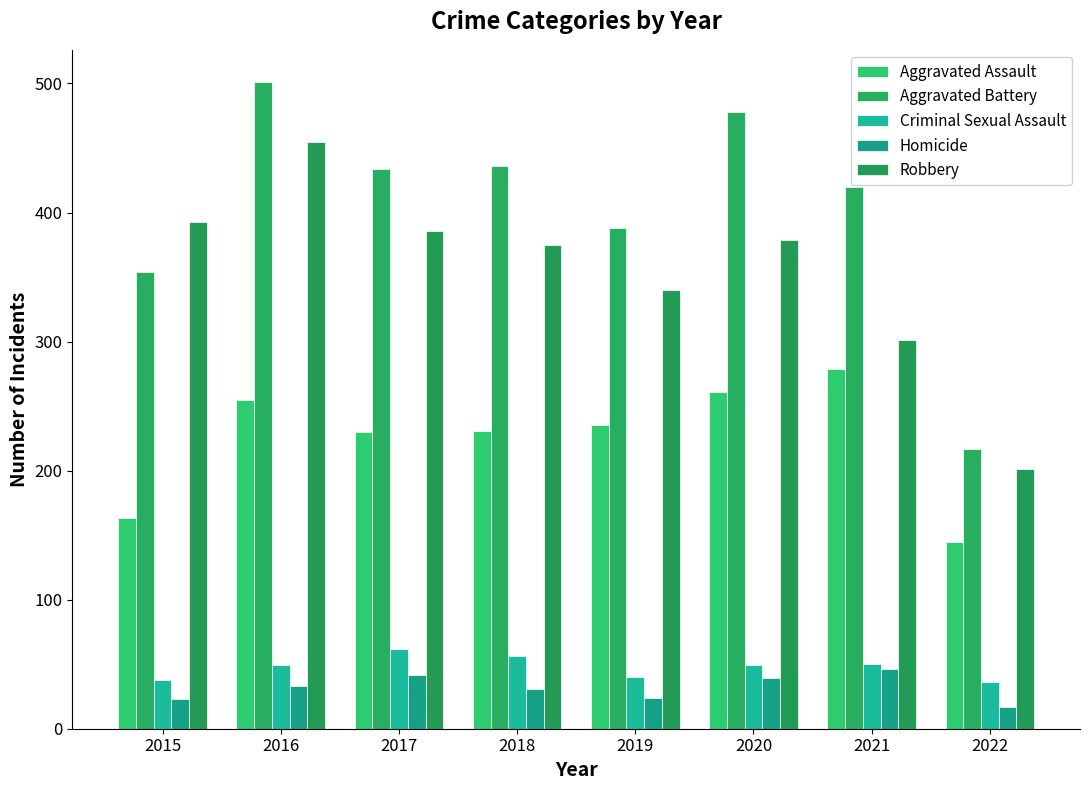

Count the number of categories in the chart.

8